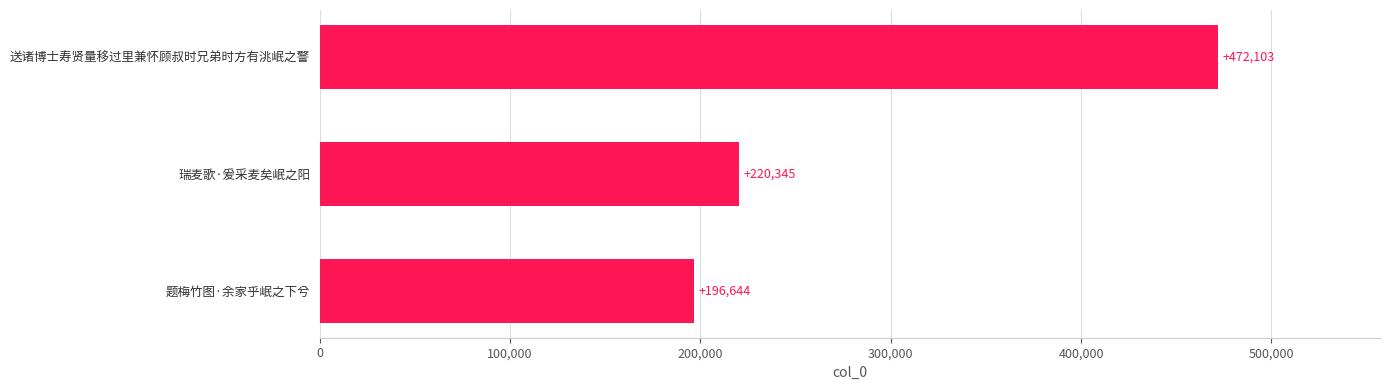

Which has a higher value, 瑞麦歌·爰采麦矣岷之阳 or 送诸博士寿贤量移过里兼怀顾叔时兄弟时方有洮岷之警?

送诸博士寿贤量移过里兼怀顾叔时兄弟时方有洮岷之警